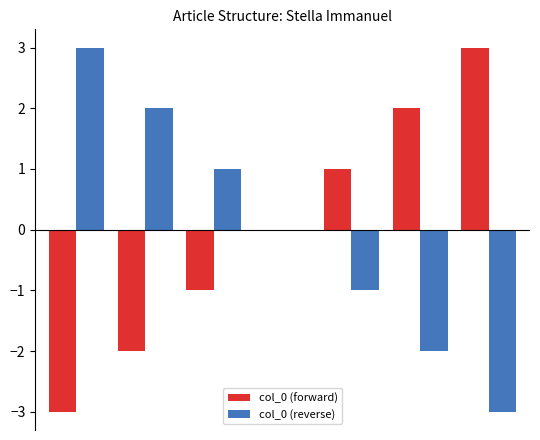

Does the chart contain stacked bars?

No